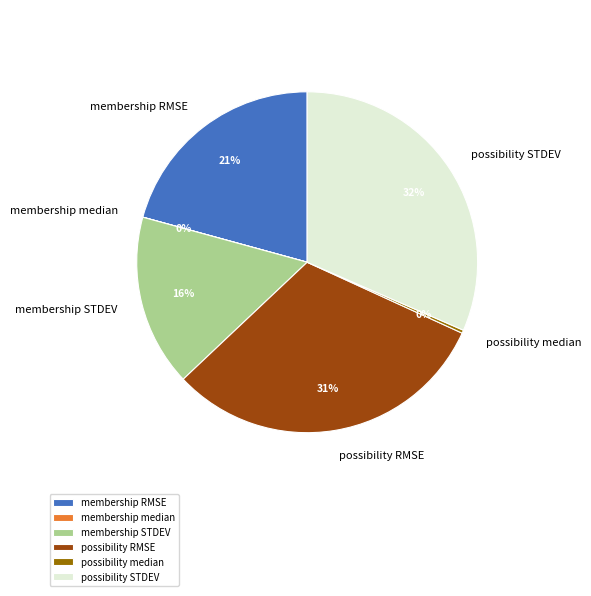

Does any single category account for the majority?

No